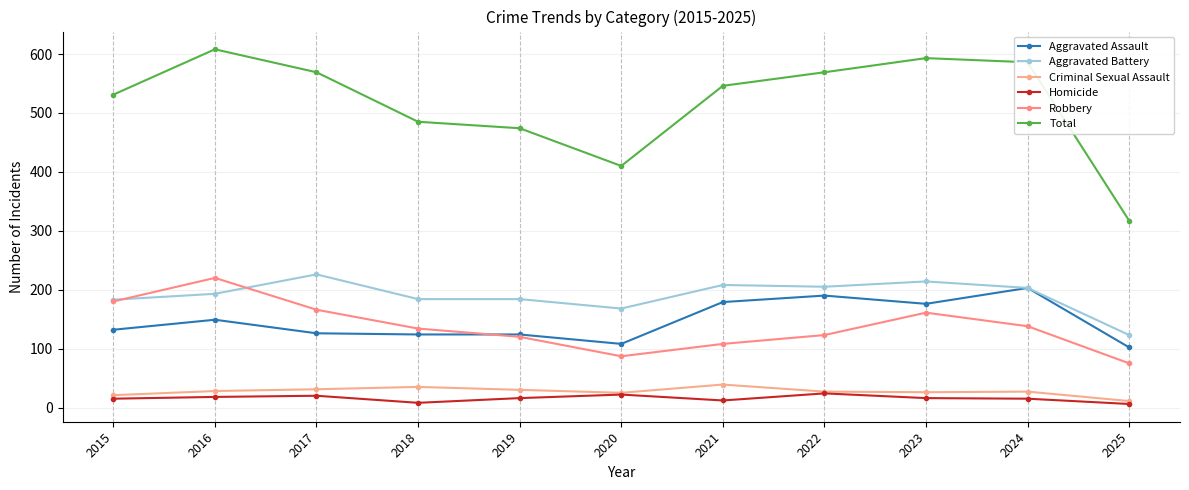

At which category is the sum across all series the highest?

2016